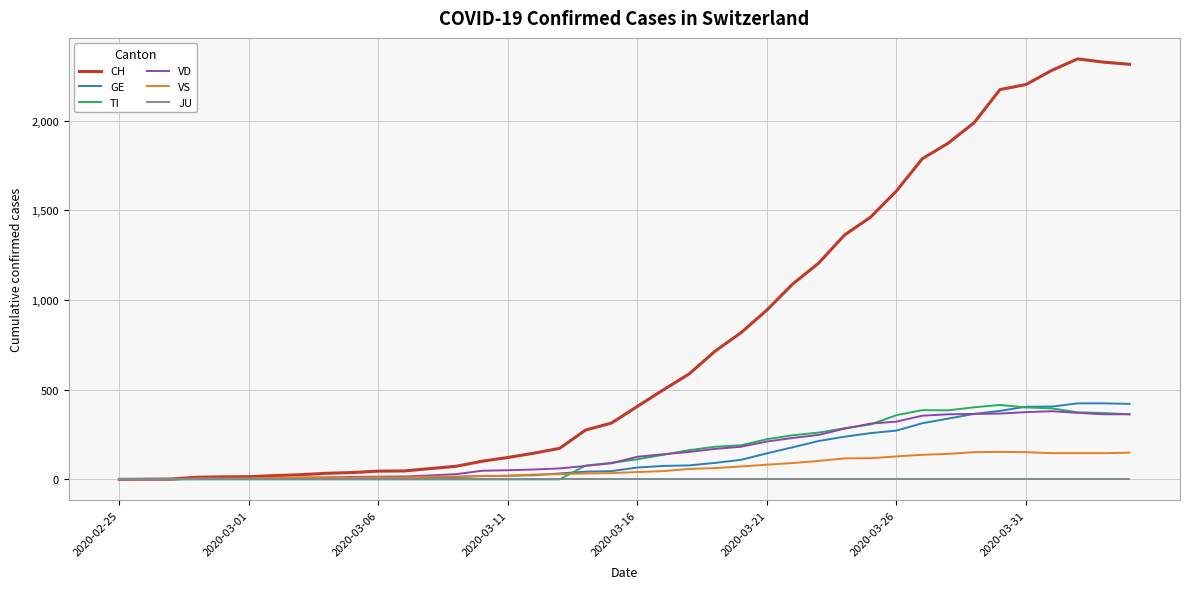

Which series has the largest total across all categories?

CH